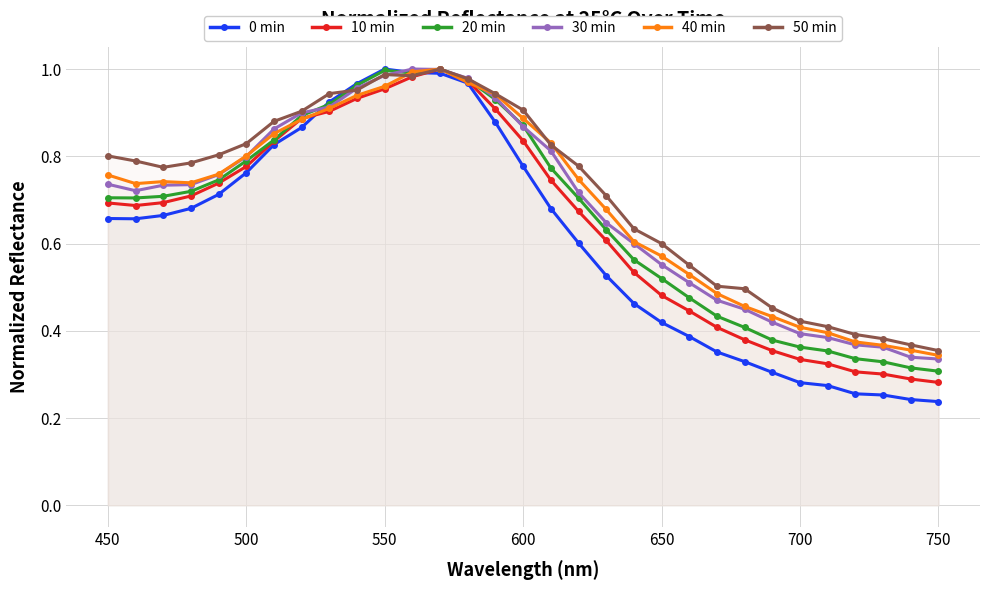

The 40 min series shows 1.4 at 550. True or false?

False